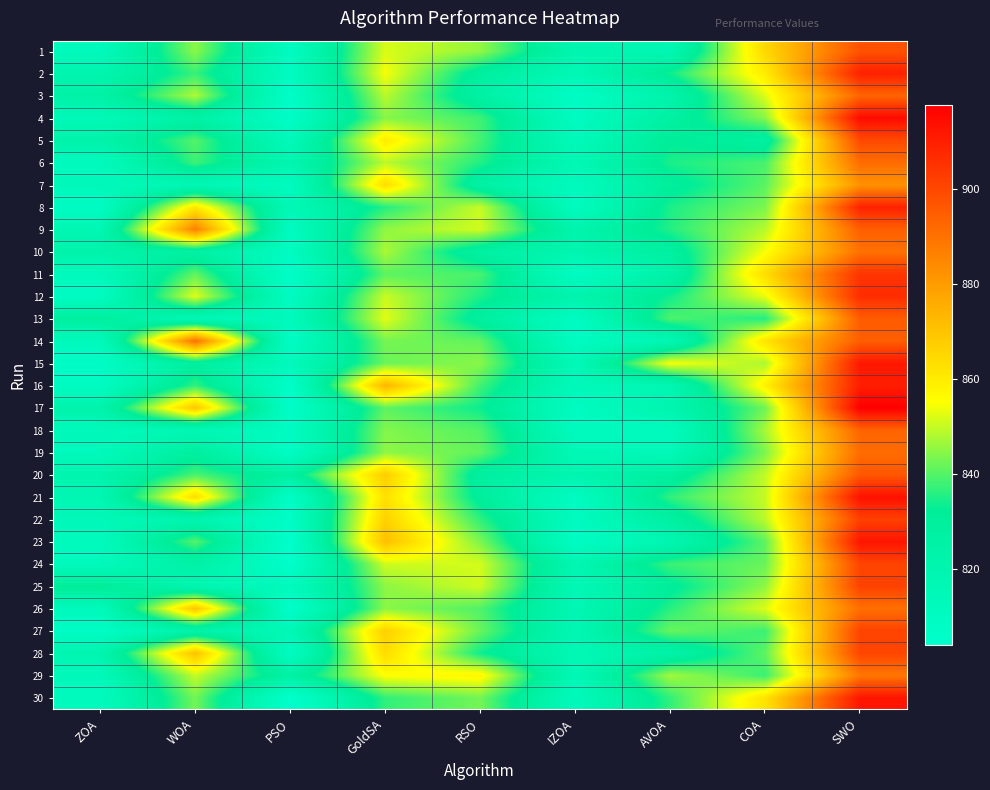

Which series has the widest spread of values?

17